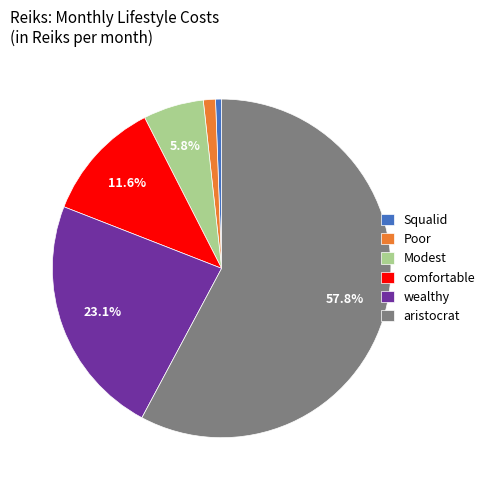

Is it true that comfortable is 12% of the pie?

True